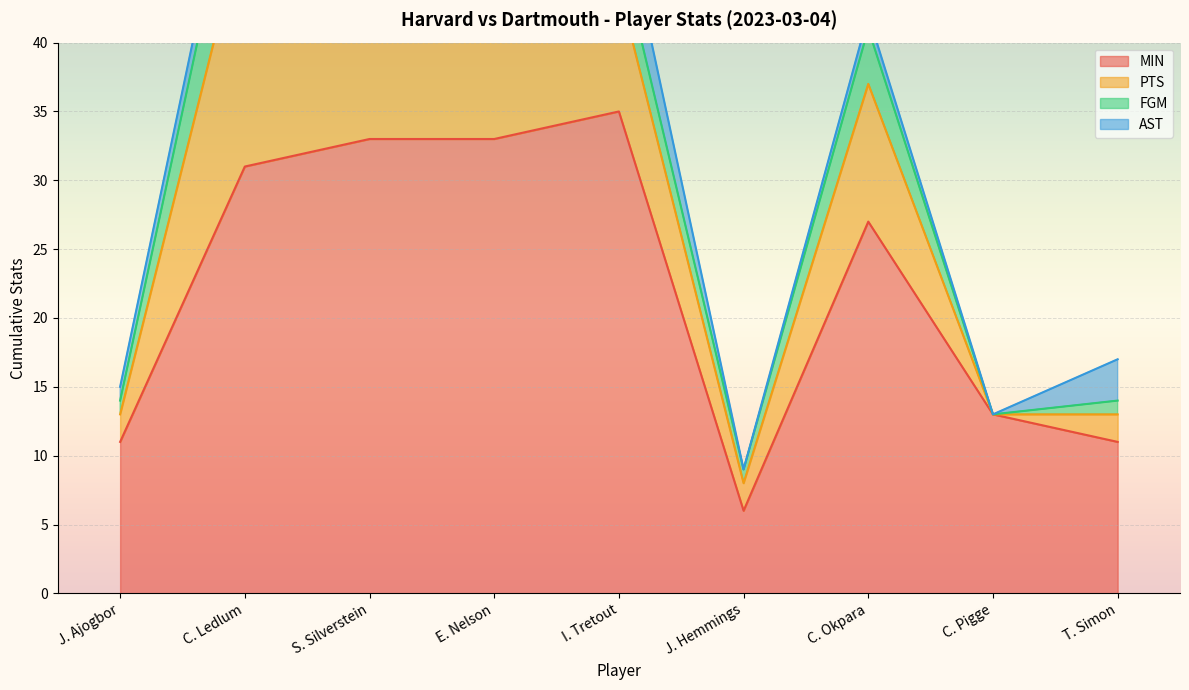

How many values in the AST series exceed 1?

4